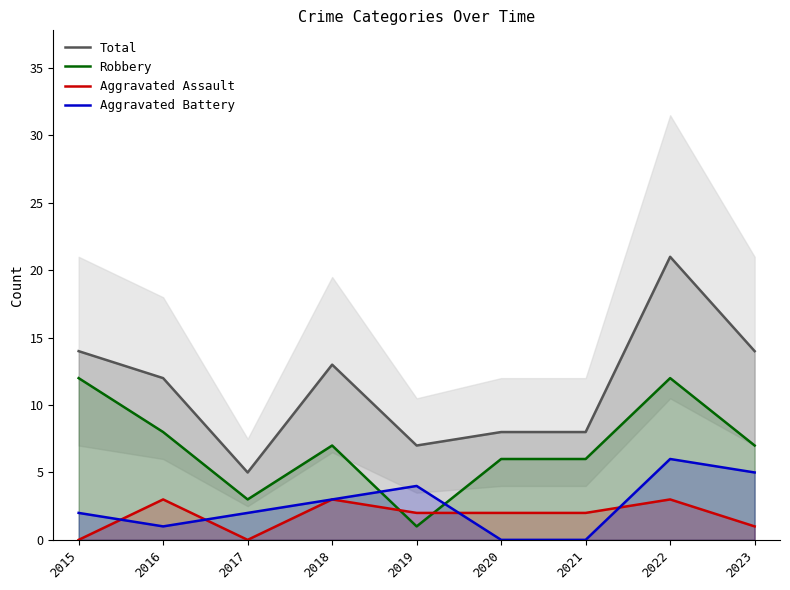

What is the difference between the highest and lowest values at 2017?

5